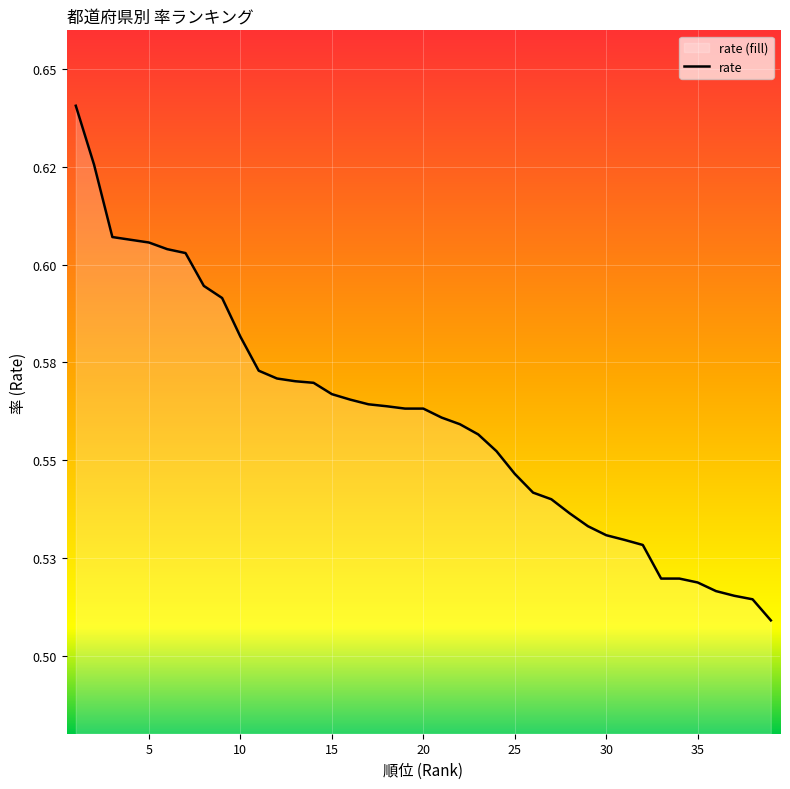

True or false: the data has more than 0 interior local peaks.

False